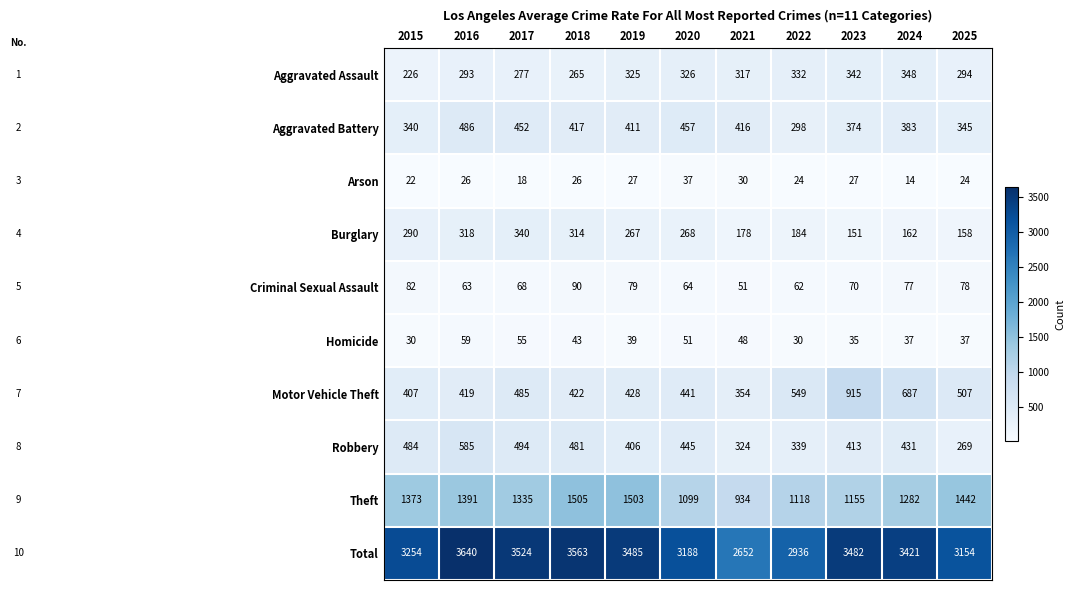

Which series changed the most between 2021 and 2023?

Total